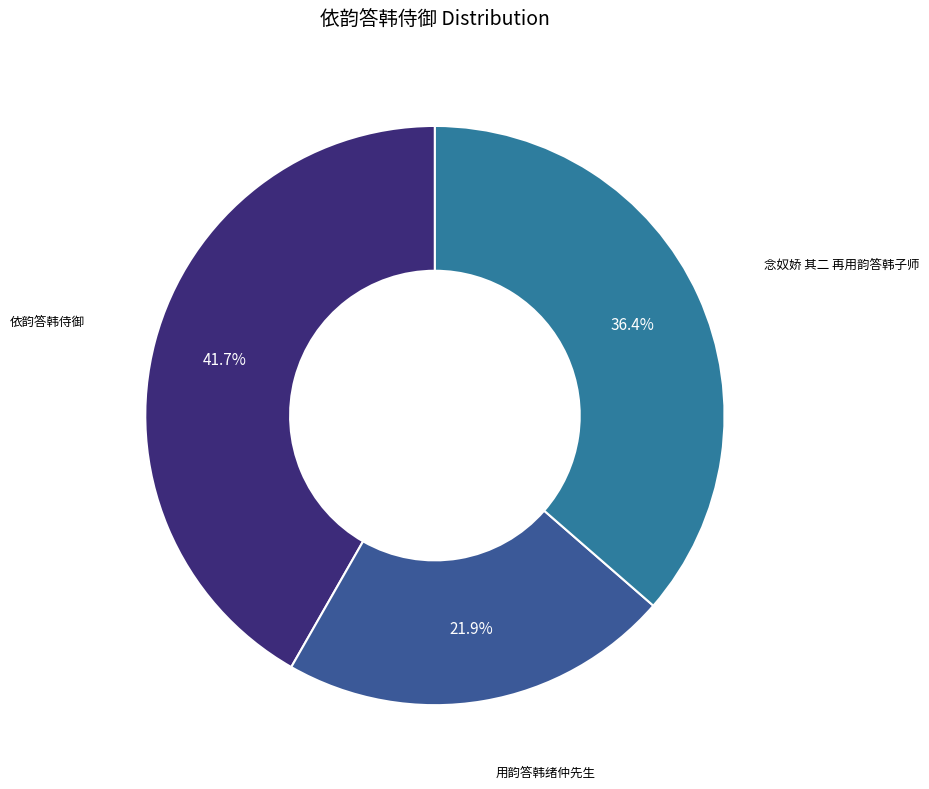

Which has a higher value, 依韵答韩侍御 or 念奴娇 其二 再用韵答韩子师?

依韵答韩侍御